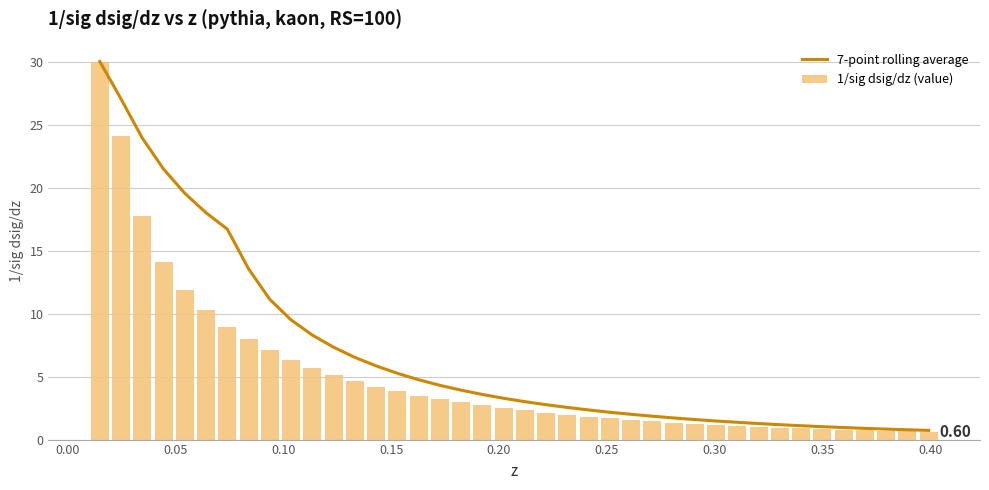

What is the difference between the second highest and minimum values in the 1/sig dsig/dz (value) series?

23.5